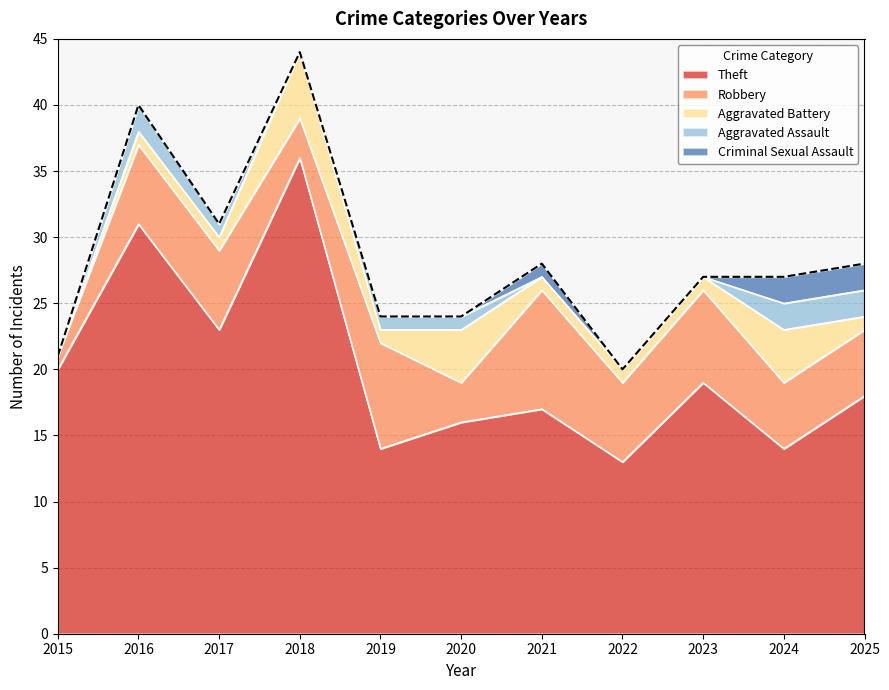

Which label corresponds to the smallest value in the chart?

2015